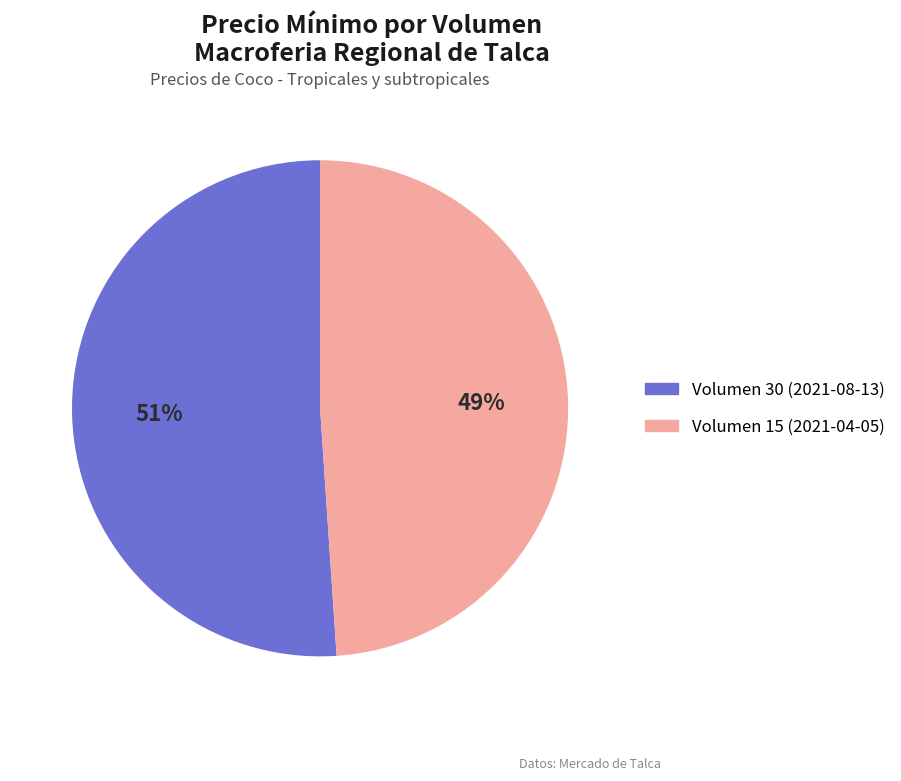

Does any single category account for the majority?

Yes